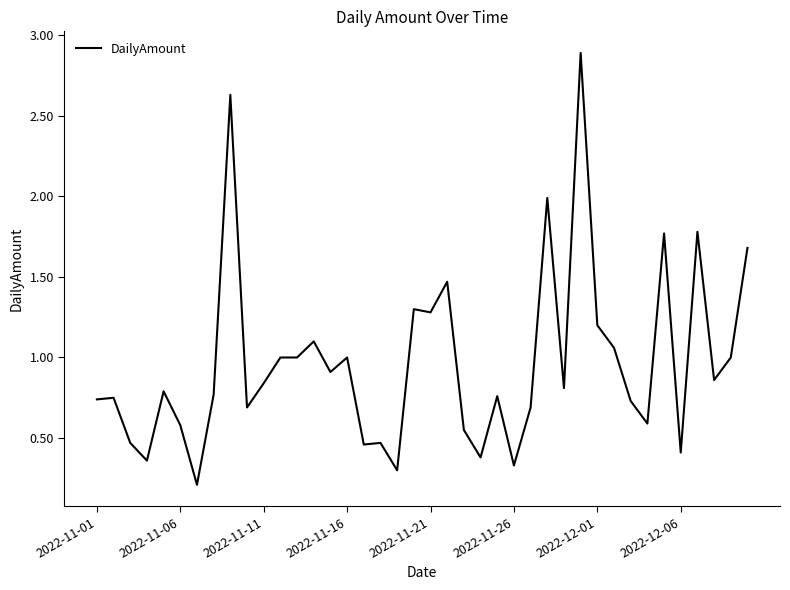

What is the greatest value displayed?

2.9